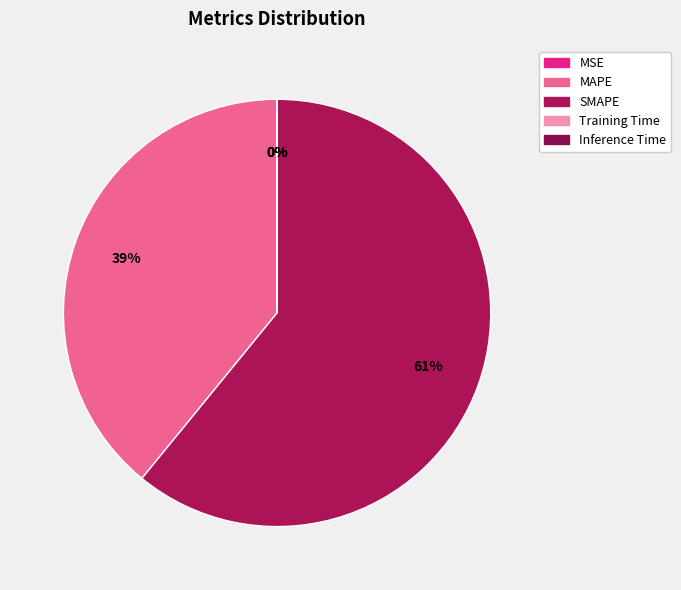

To the nearest percent, what is the combined percentage of SMAPE and Inference Time?

61%